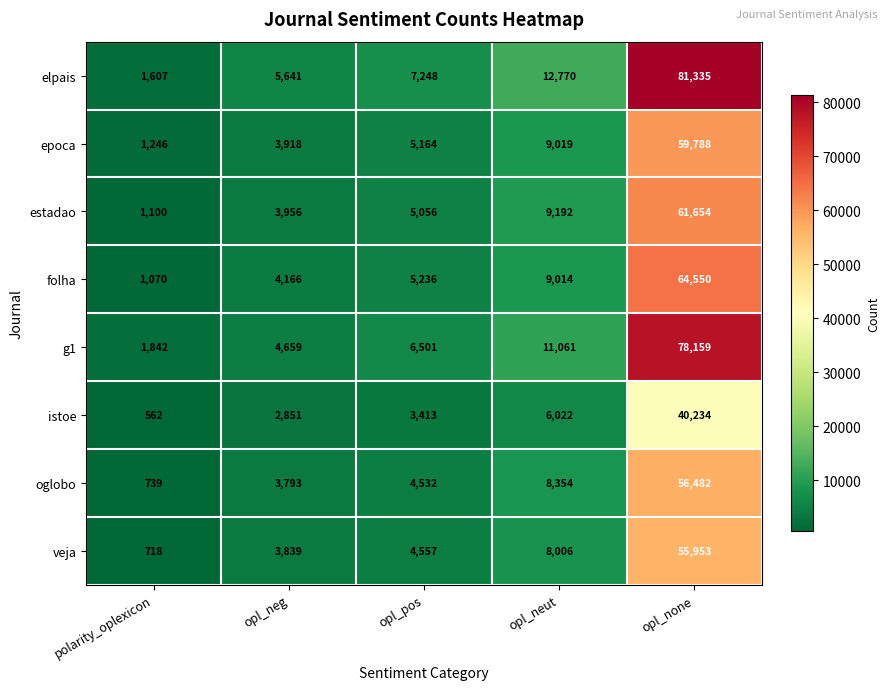

What is the total value across all series at opl_neg?

32823